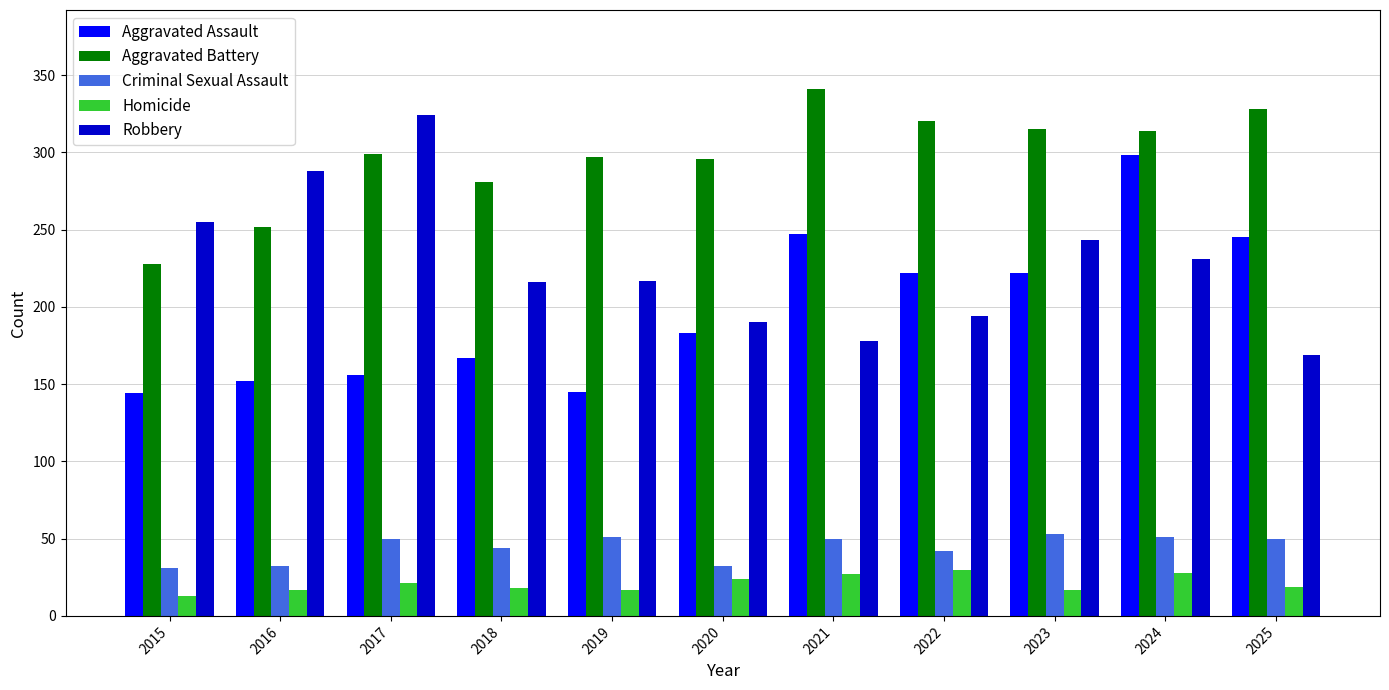

Which series changed the most between 2017 and 2019?

Robbery